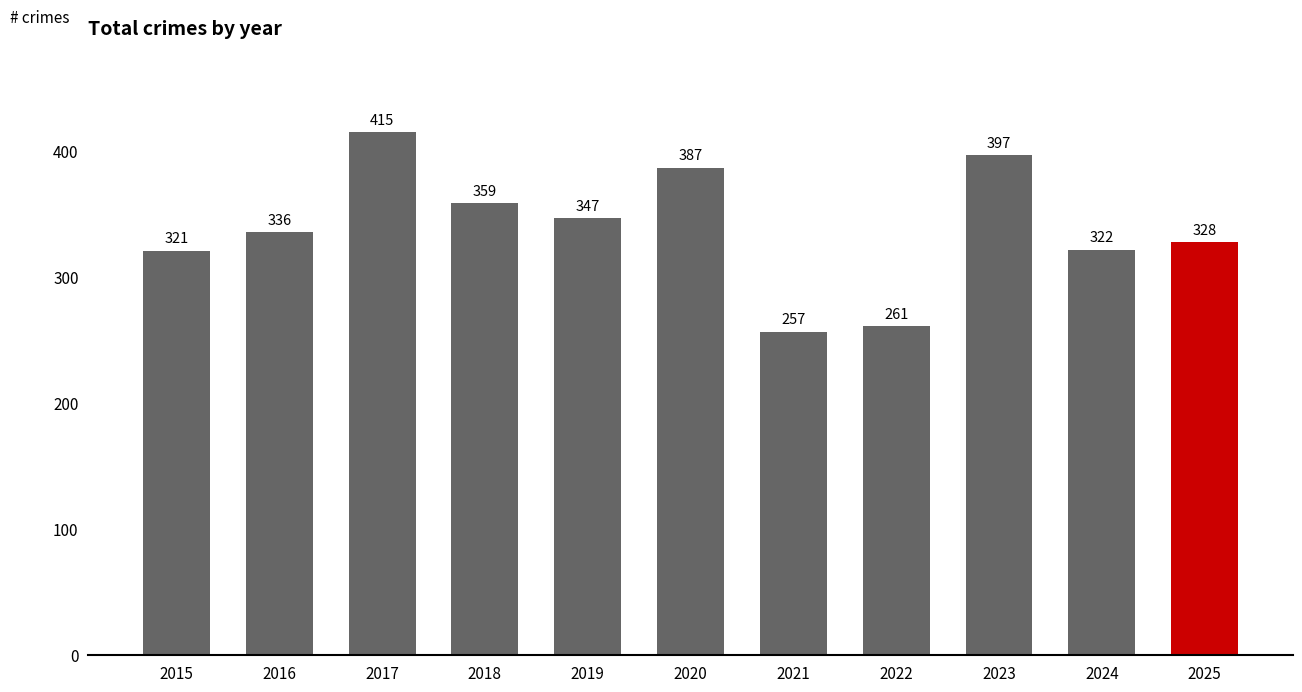

What is the ratio of the value at 2018 to the value at 2021?

1.4